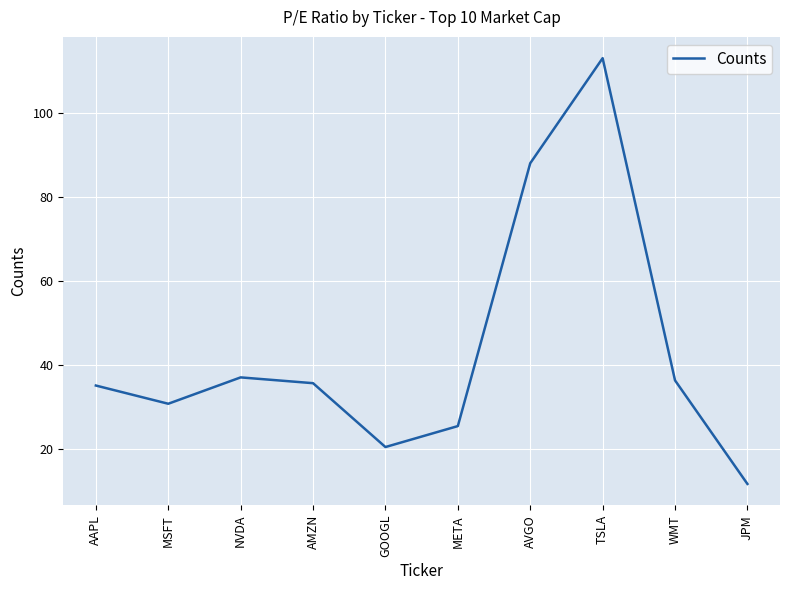

Where is the first local maximum?

NVDA